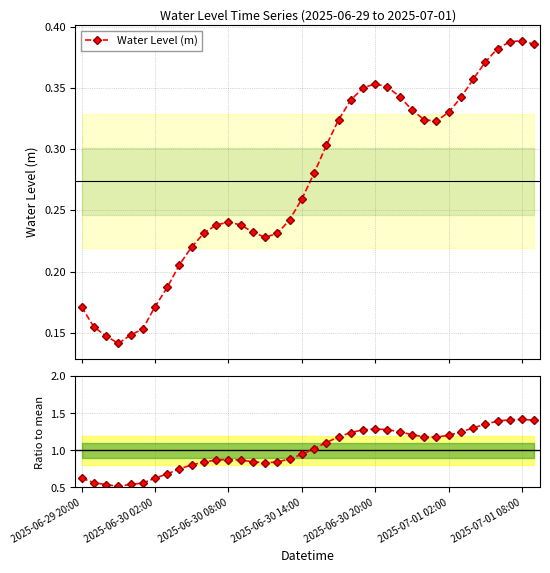

What is the spread (max minus min) of values at 27?

0.9